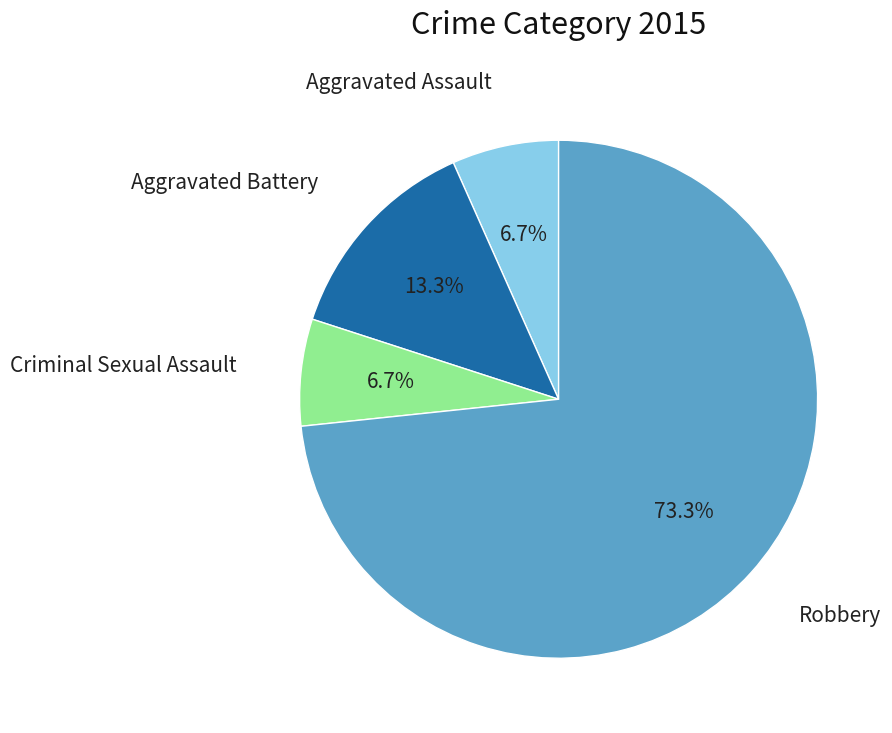

Does any single category account for the majority?

Yes